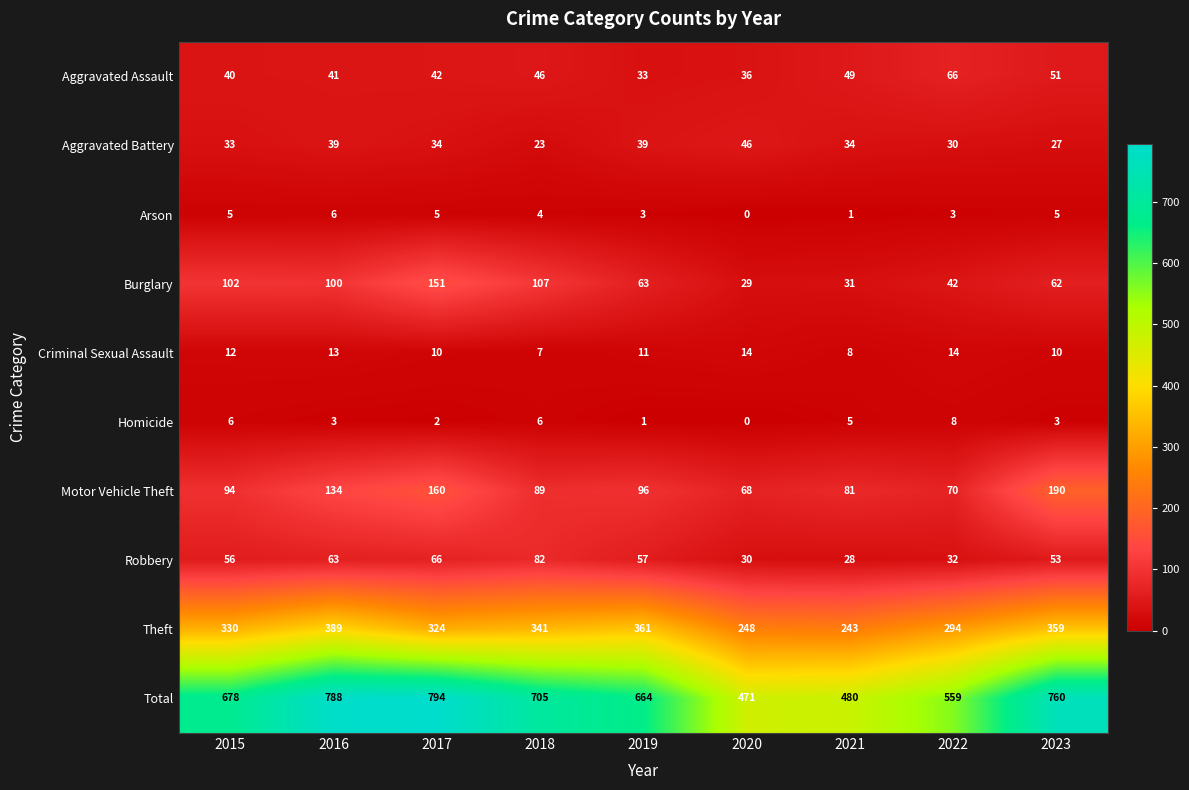

At how many categories does at least one series exceed 231?

9